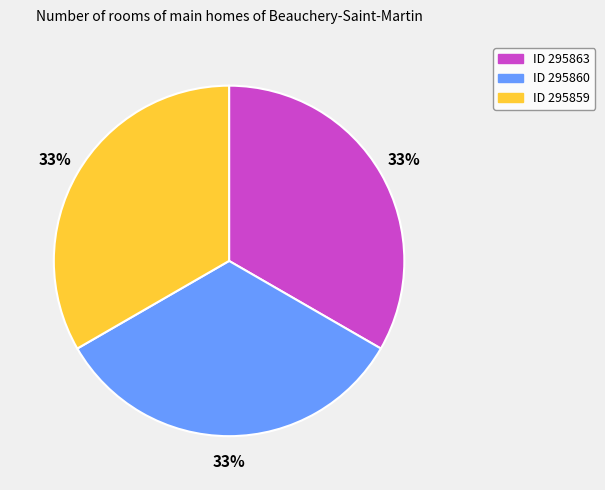

Is there any slice that represents more than half of the pie?

No